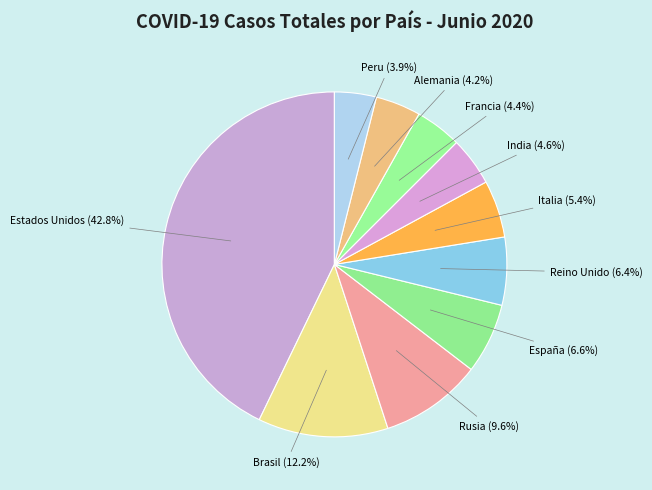

Is there any slice that represents more than half of the pie?

No